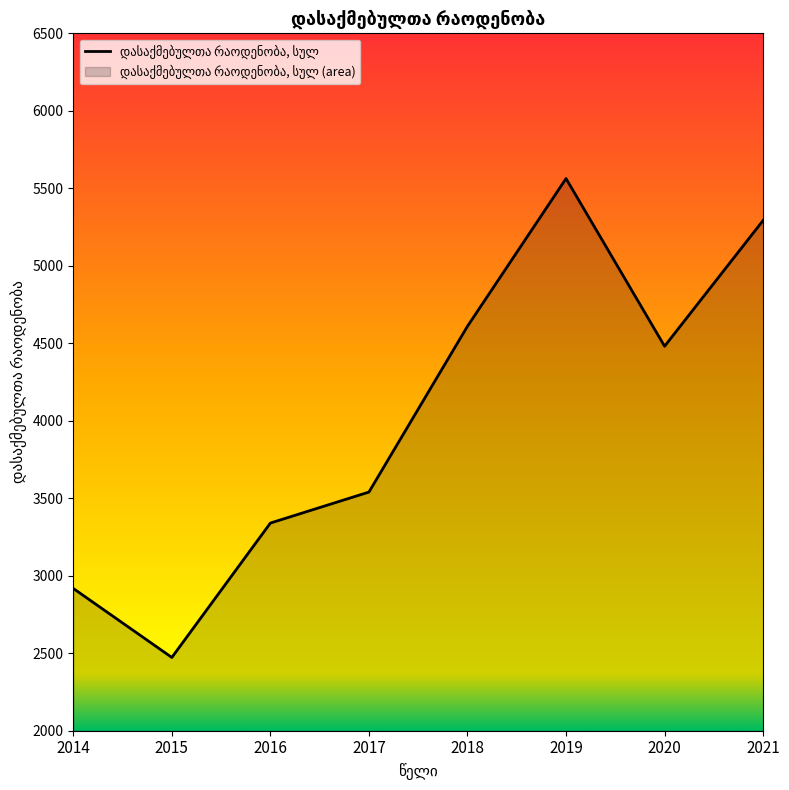

How many interior local valleys (lower than both neighbors) does the data have?

2